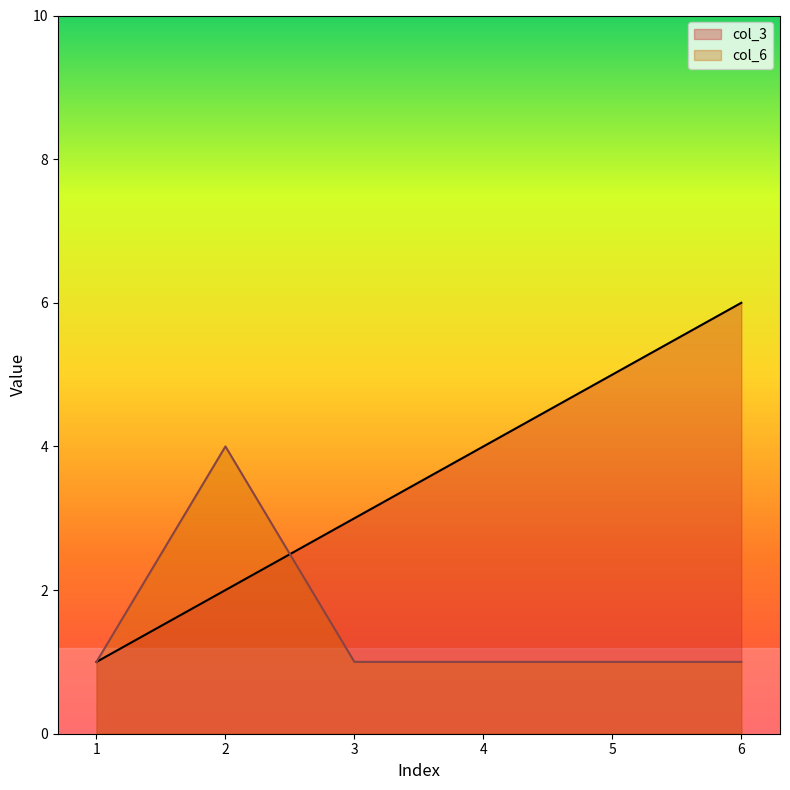

What is the maximum value for col_6?

4